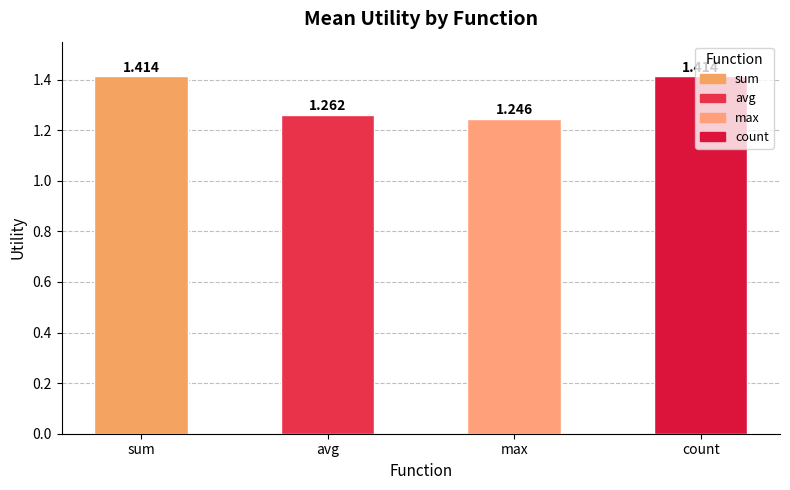

Where is the data nearest to the value 1?

max